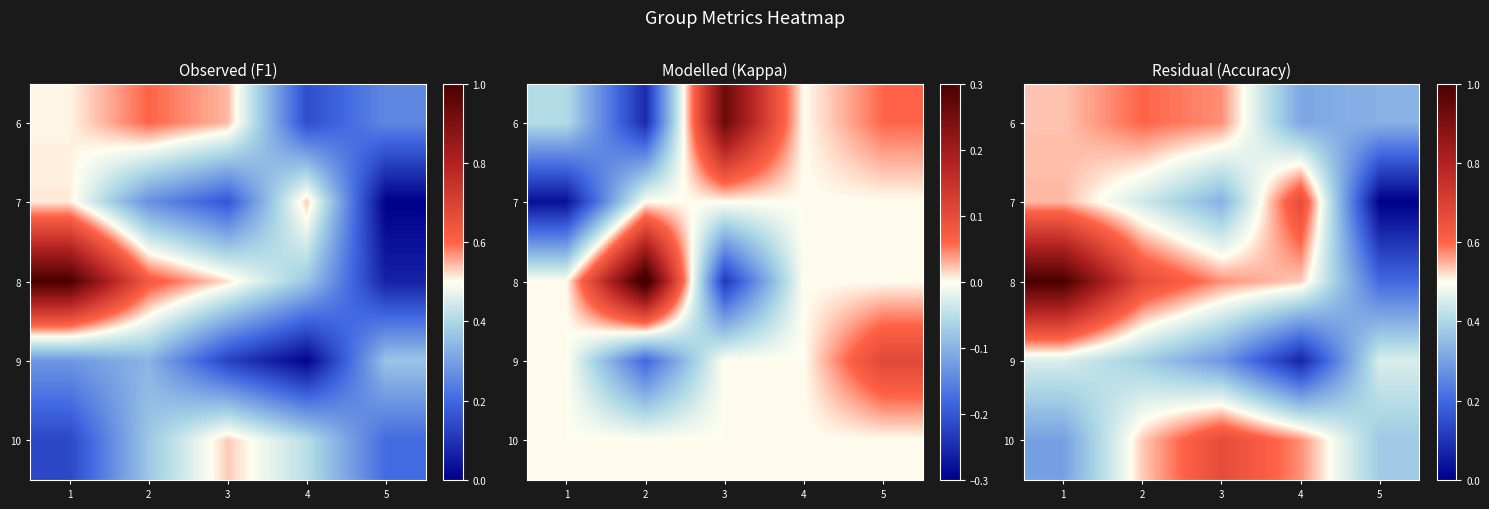

Which category has the lowest value across all series?

5